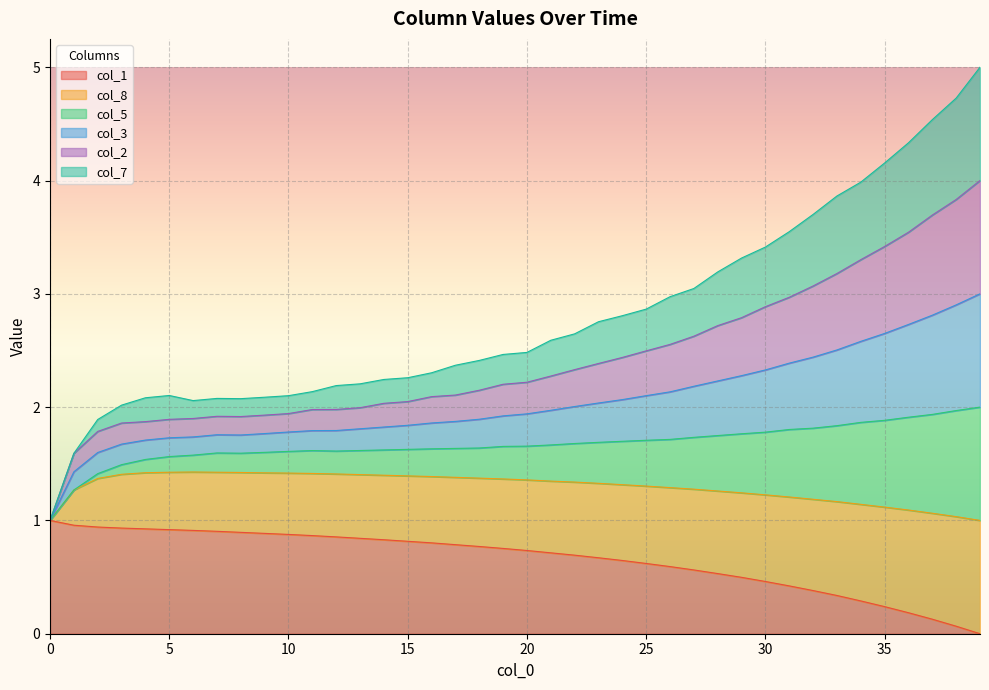

The col_1 series shows 0.6 at 10. True or false?

False